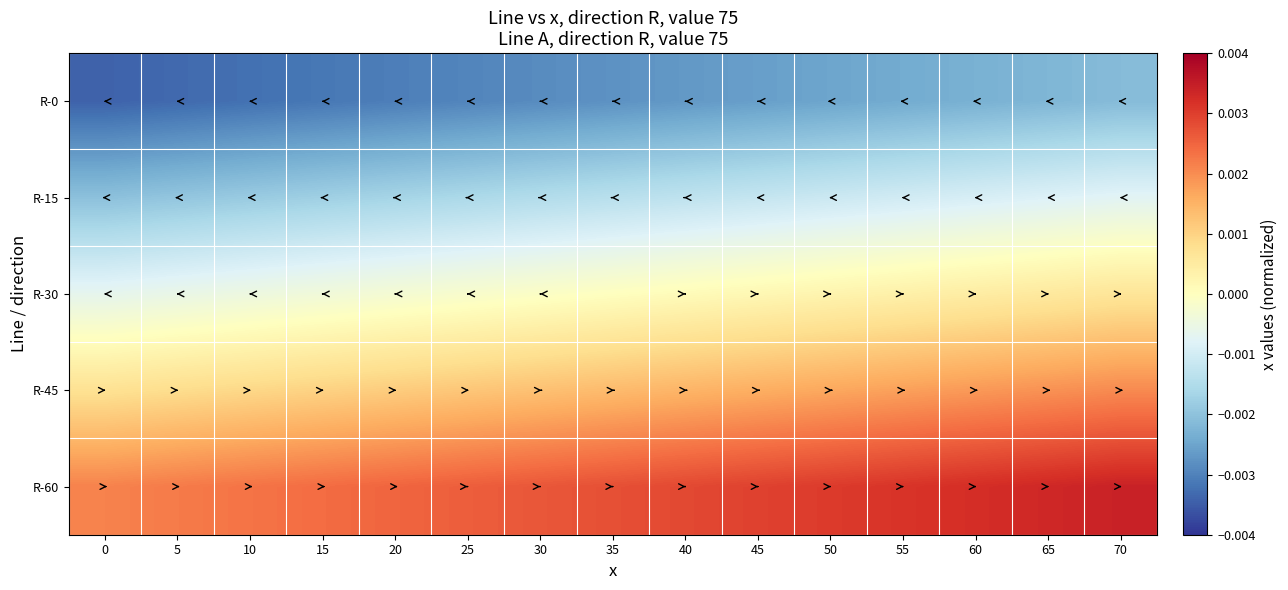

How many distinct data groups are displayed?

5